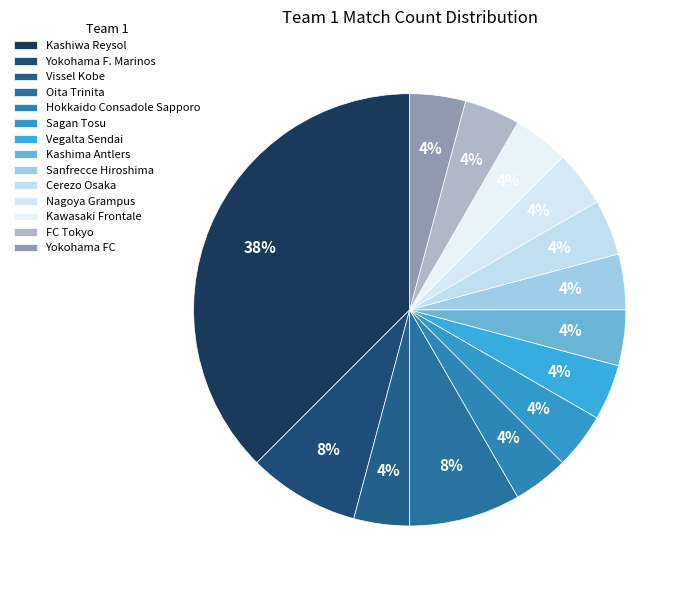

Which has a higher value, Kawasaki Frontale or Nagoya Grampus?

Kawasaki Frontale